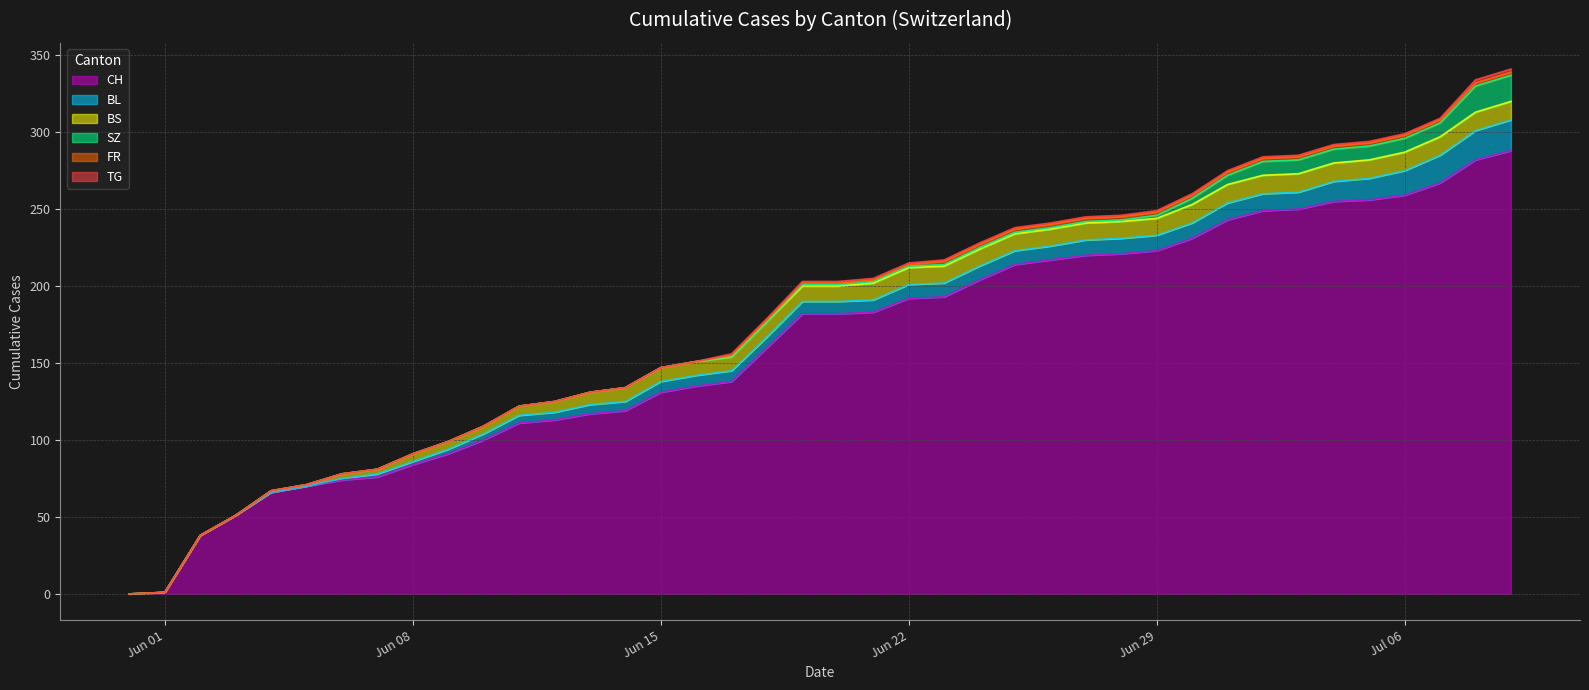

What is the total value across all series at 2020-06-30?

260